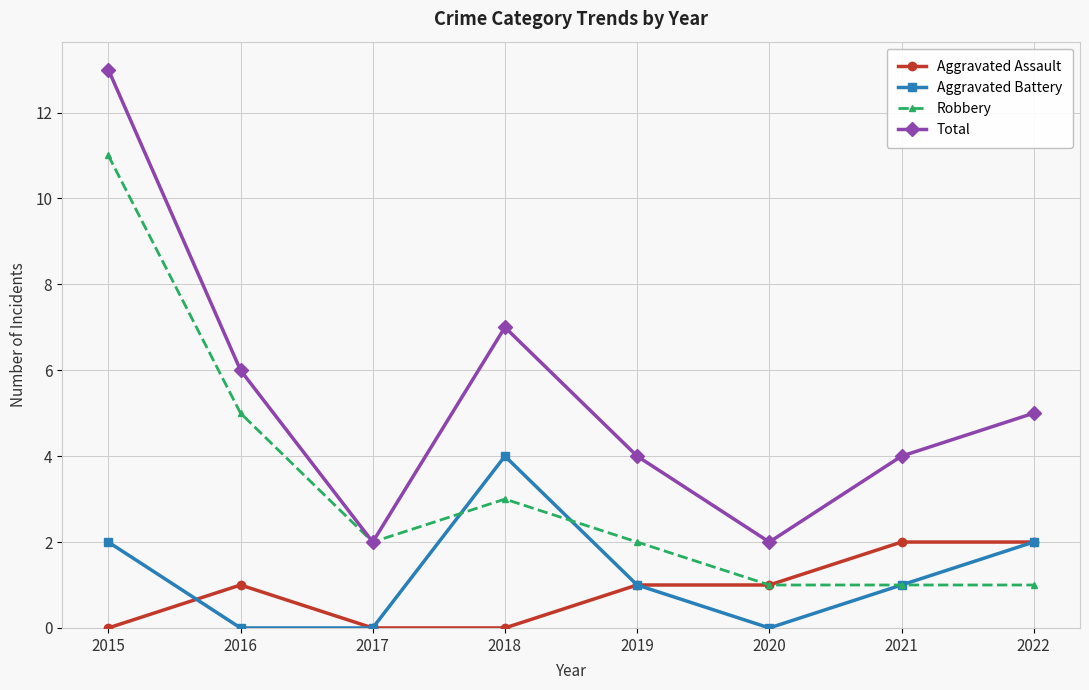

What is the highest value of the Aggravated Assault series?

2